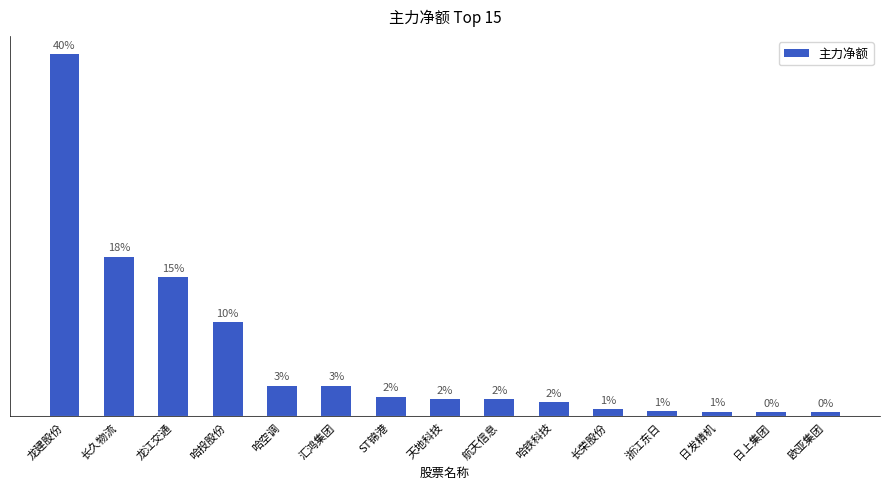

At which label does the data first exceed 6316021?

龙建股份